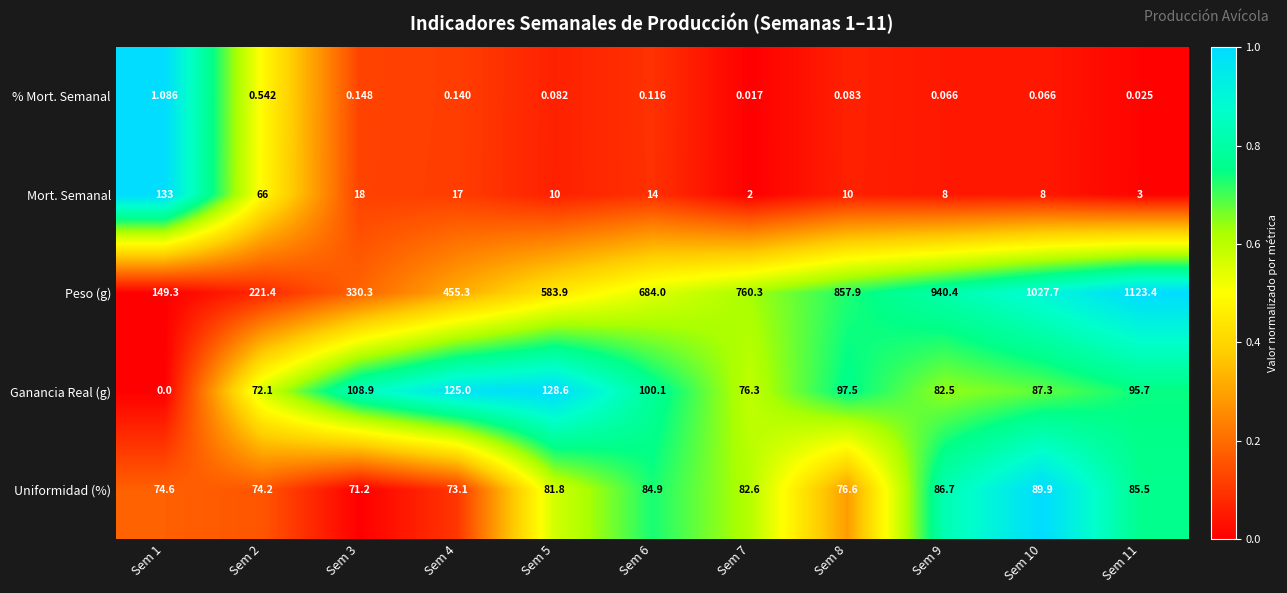

Which series has the largest total across all categories?

Peso (g)